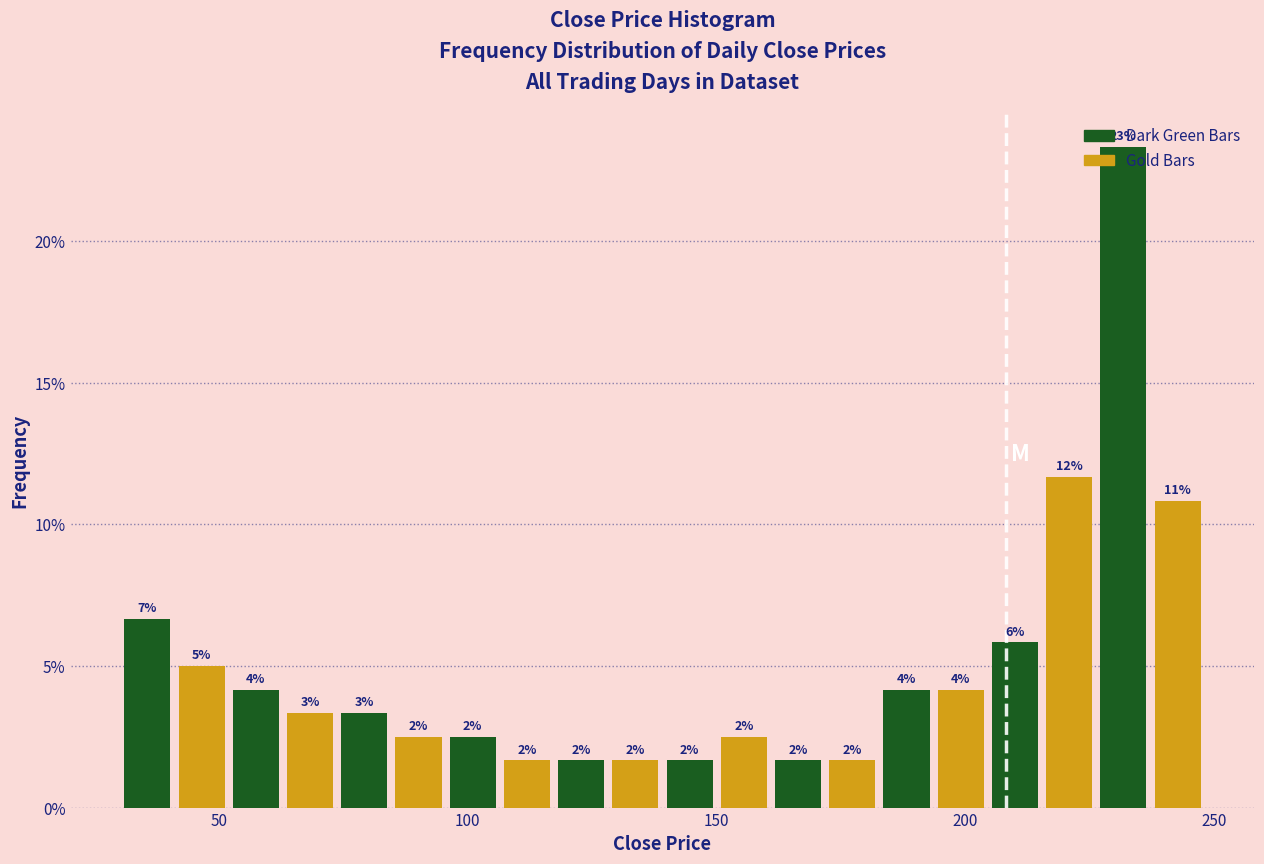

Around what value on the x-axis is the tallest bar? Give the approximate position of its centre, as read against the axis.

230